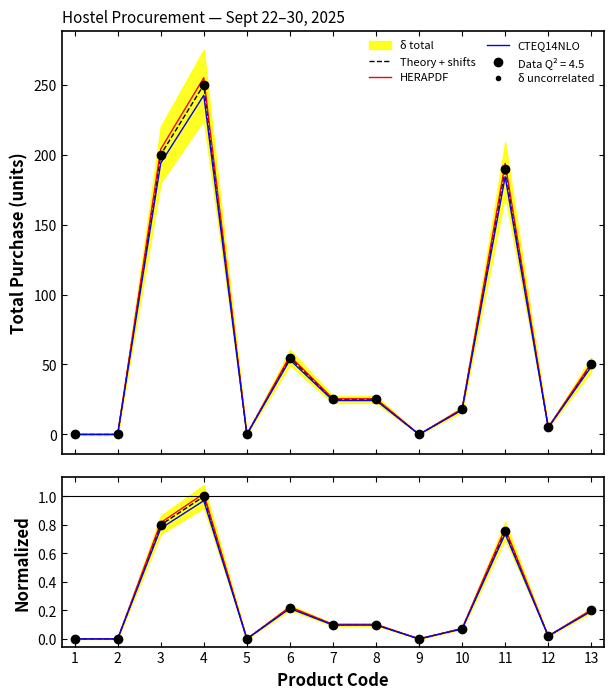

What is the average value of the Theory + shifts series?

0.3